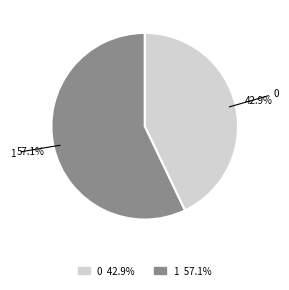

Approximately how many times larger is the value at 0 compared to 1?

0.8